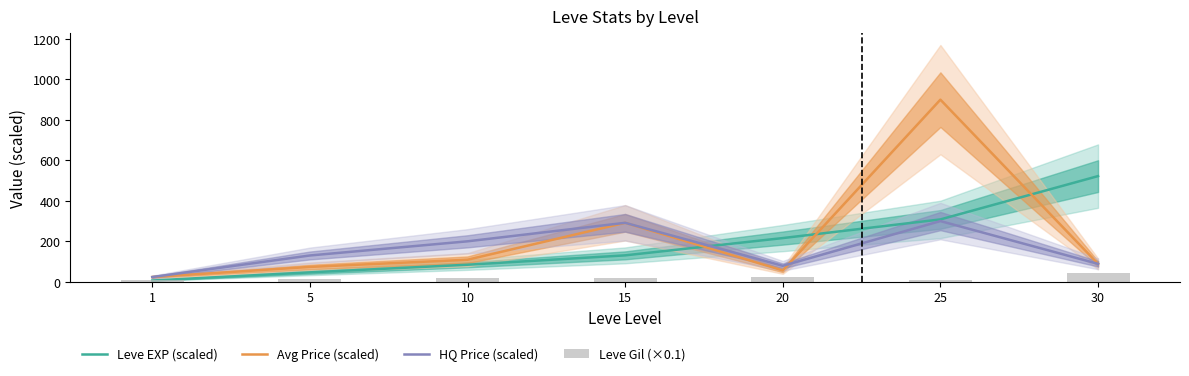

What is the maximum value for HQ Price (scaled)?

300.0